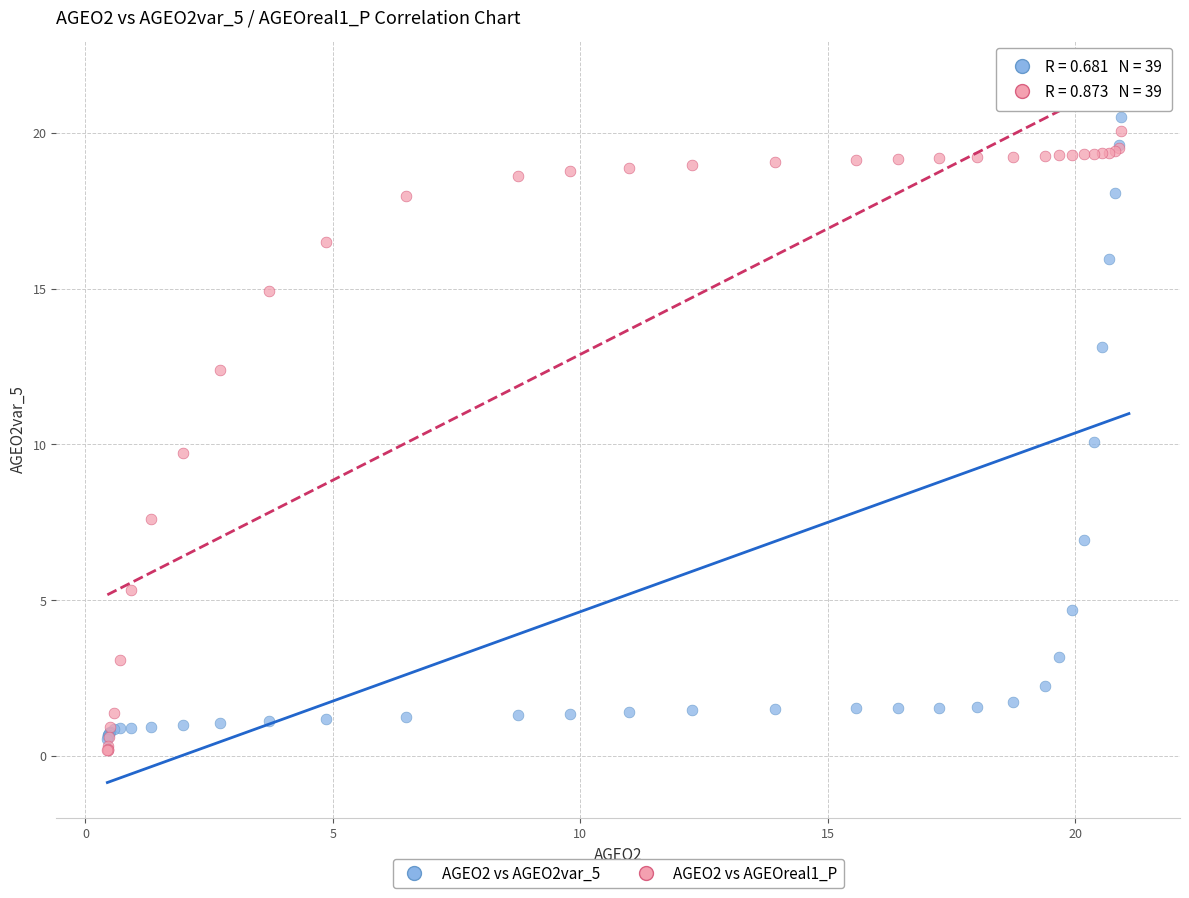

Which series reaches the minimum Y coordinate?

AGEO2 vs AGEOreal1_P